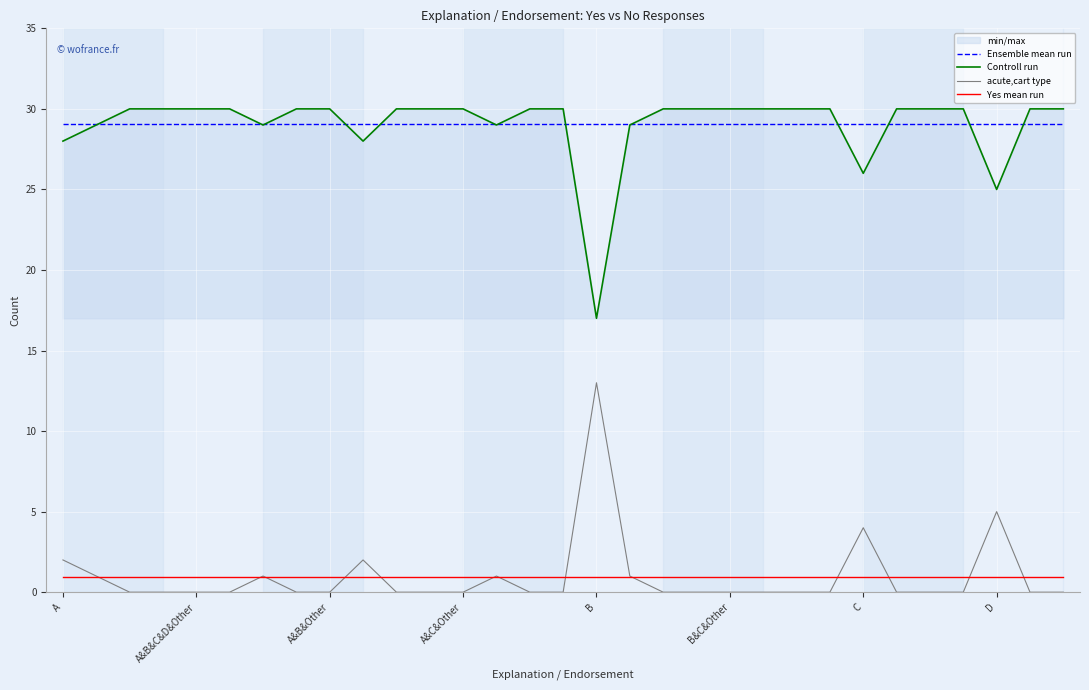

Is the value of Yes mean run at A greater than the value of Controll run at B&C&Other?

No